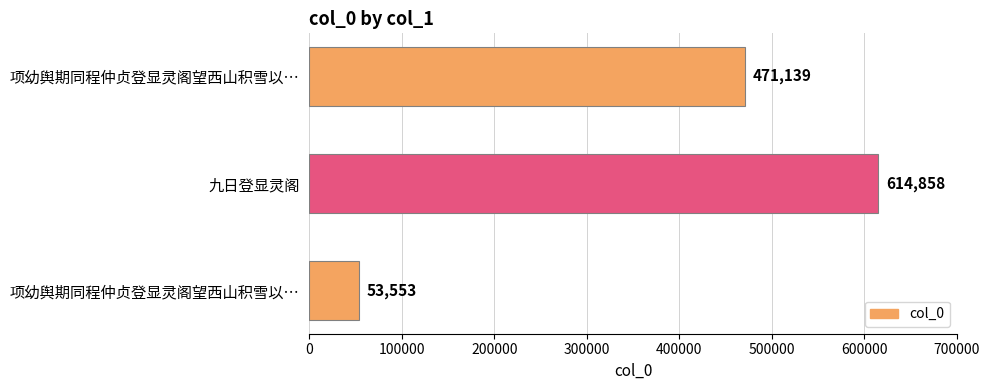

Are the bars horizontal?

Yes